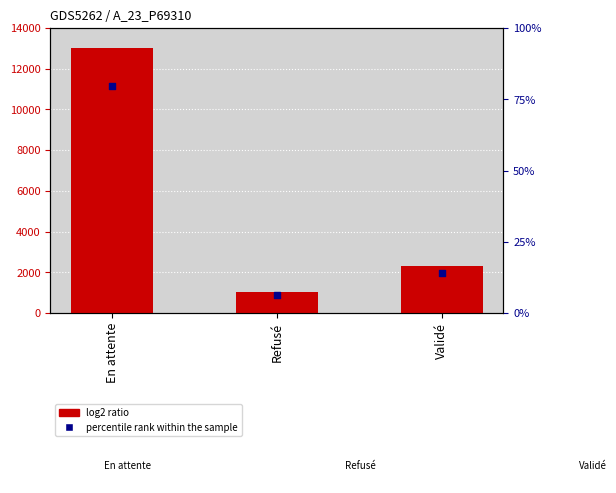

What is the total value across all series at Validé?

2320.1